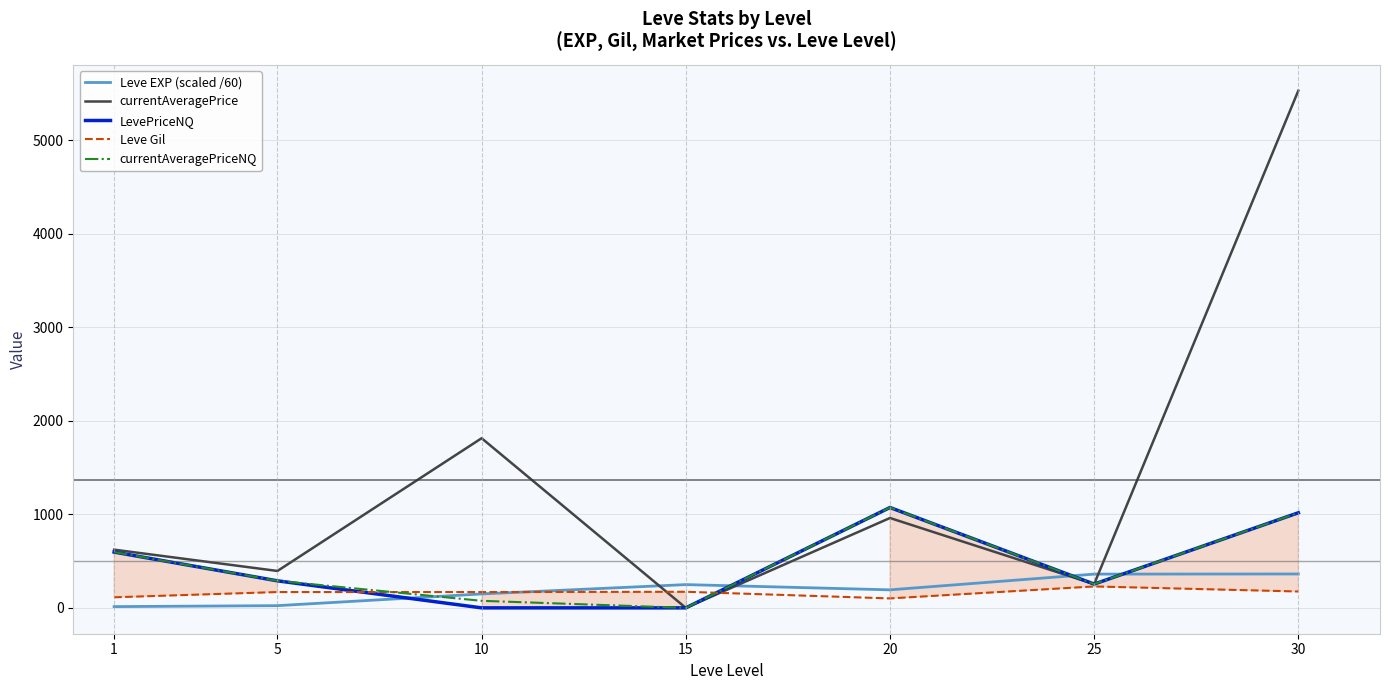

At how many categories does at least one series exceed 4479?

1